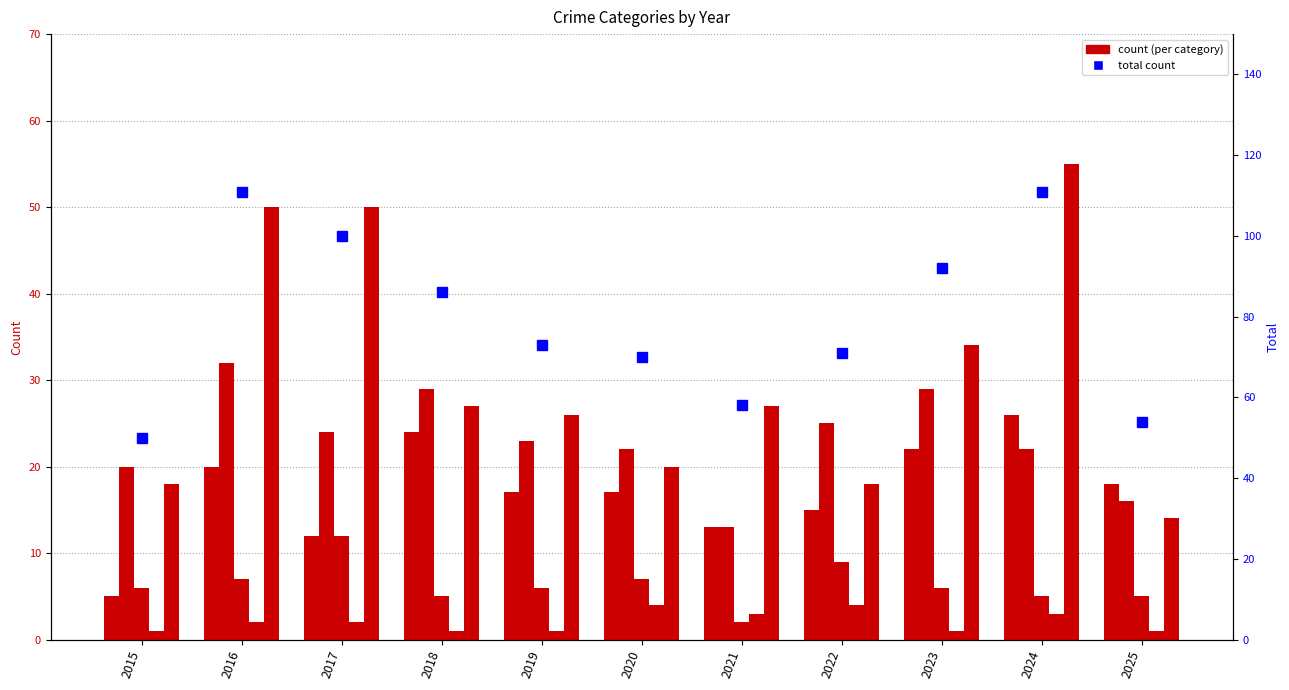

What is the value of the Total count bar at the 6th from the left?

70